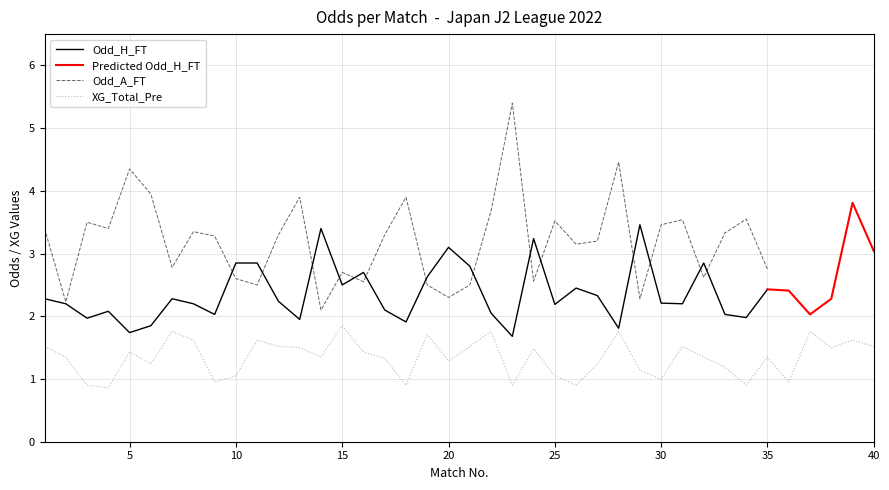

What is the spread (max minus min) of values at 12?

1.8